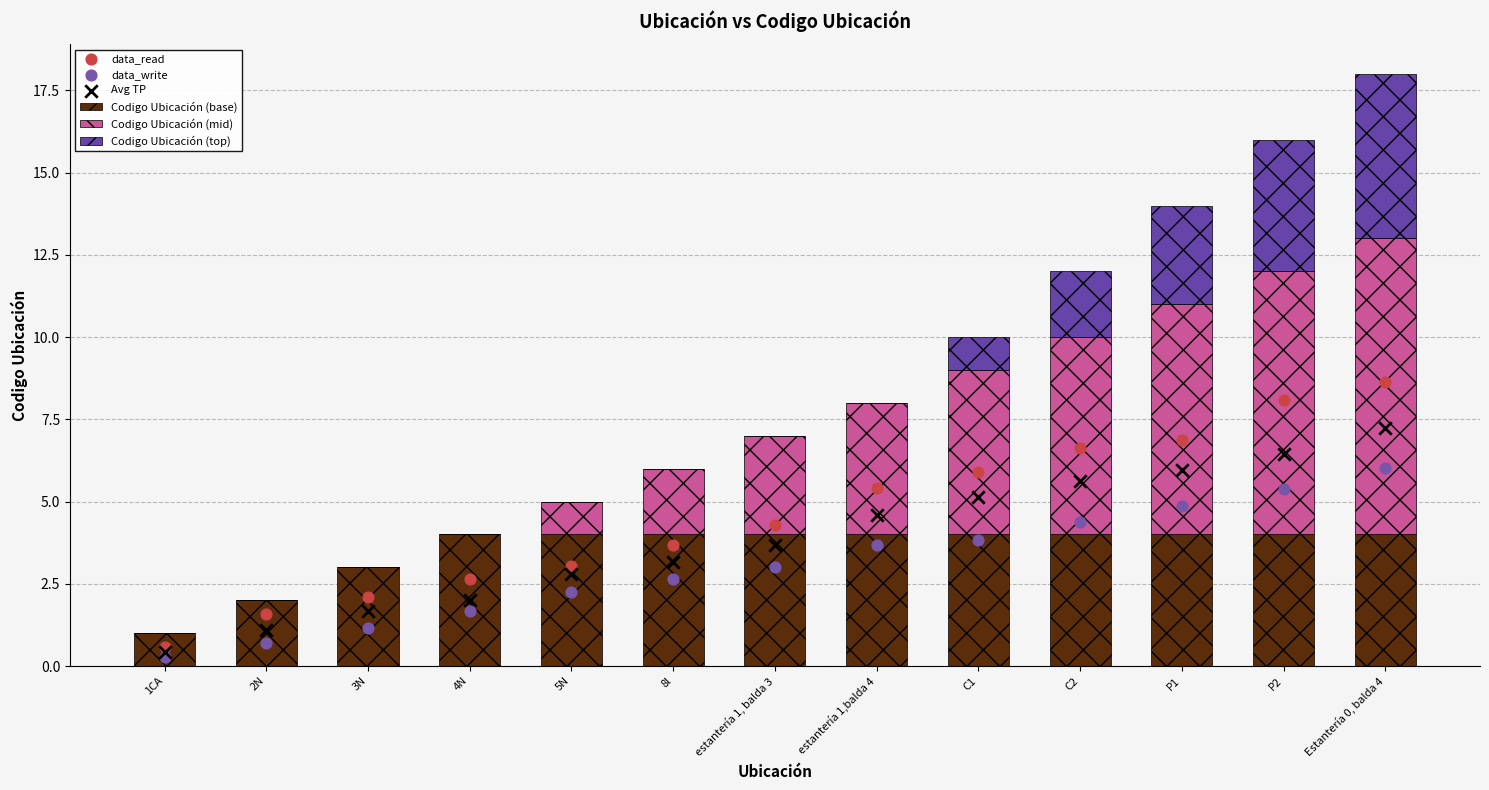

At which category is the sum across all series the highest?

Estantería 0, balda 4